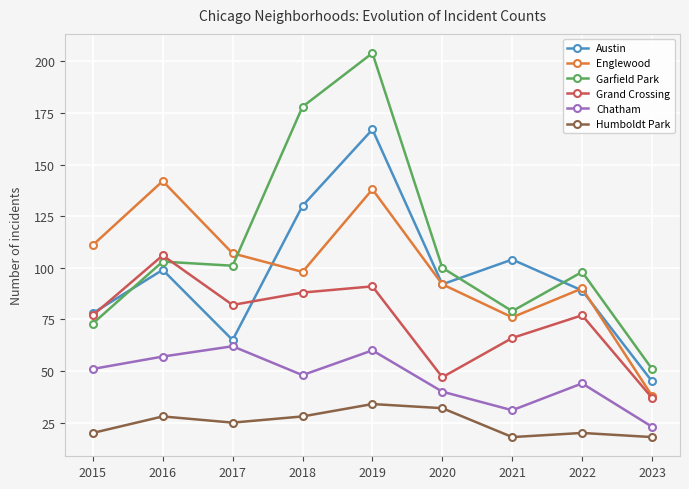

How many lines are shown in the chart?

6